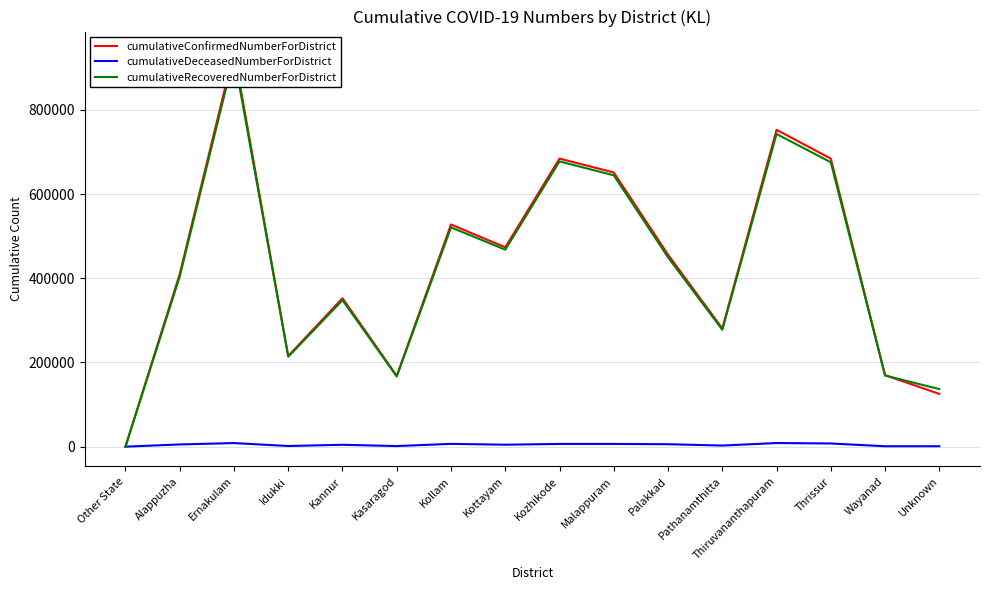

Rank the series by their maximum value, from highest to lowest.

cumulativeConfirmedNumberForDistrict, cumulativeRecoveredNumberForDistrict, cumulativeDeceasedNumberForDistrict